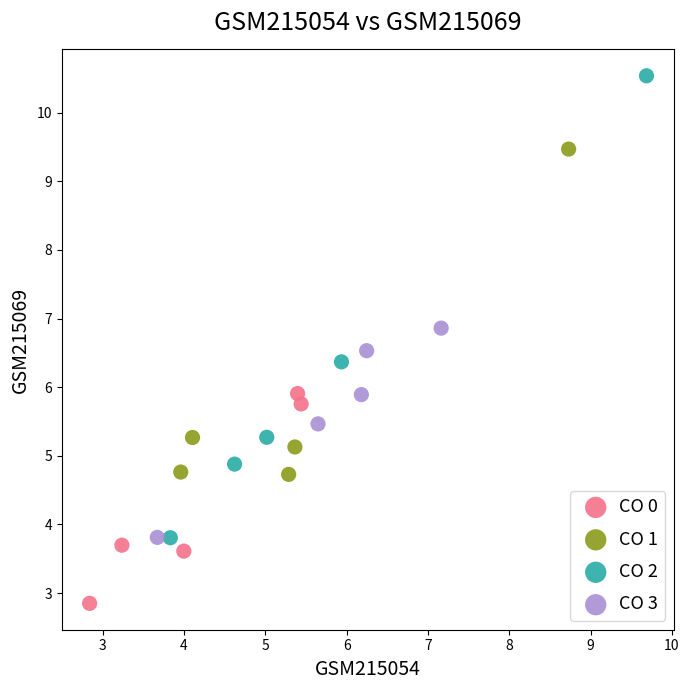

Which series reaches the minimum Y coordinate?

CO 0